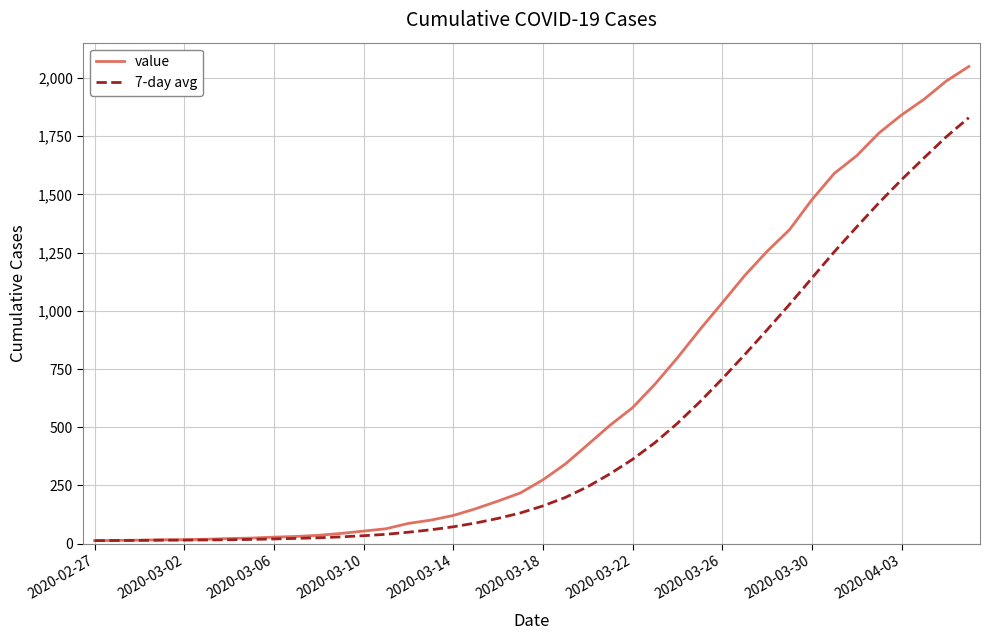

Does the chart display data point markers on the line(s)?

No